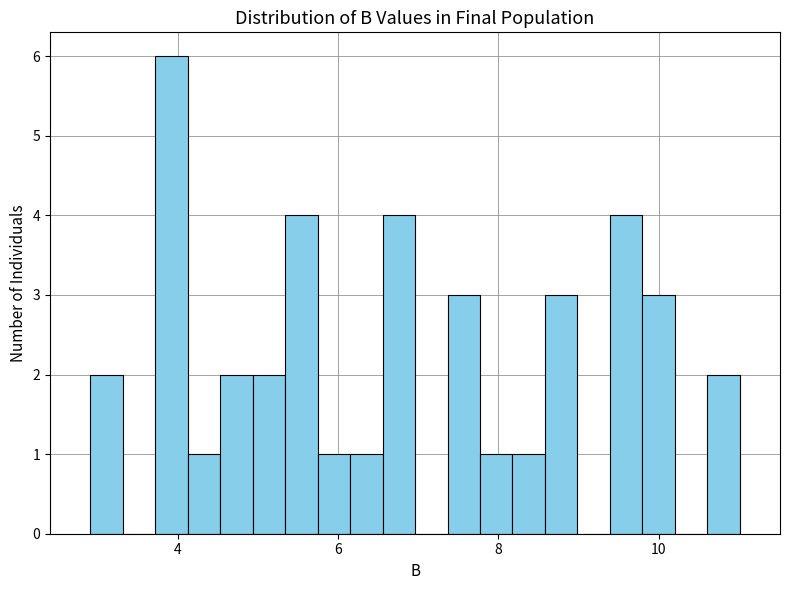

Around what value on the x-axis is the tallest bar? Give the approximate position of its centre, as read against the axis.

4.0